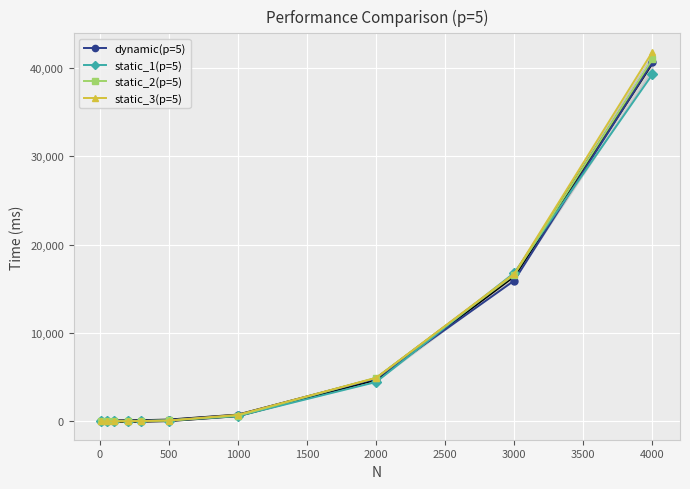

What is the greatest value displayed?

41814.2